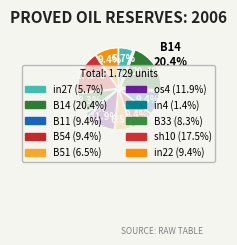

What percentage do in4 and B51 together represent?

7.9%